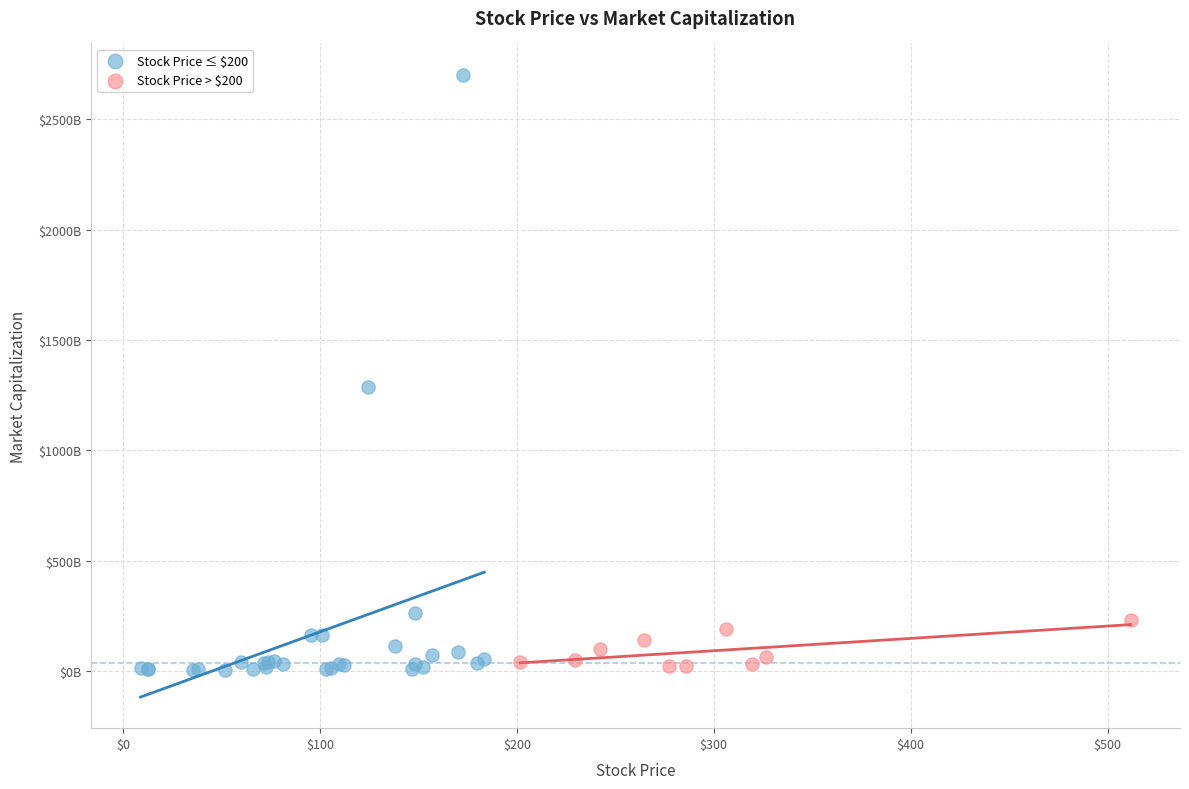

What are all the series names shown in the legend?

Stock Price ≤ $200, Stock Price > $200